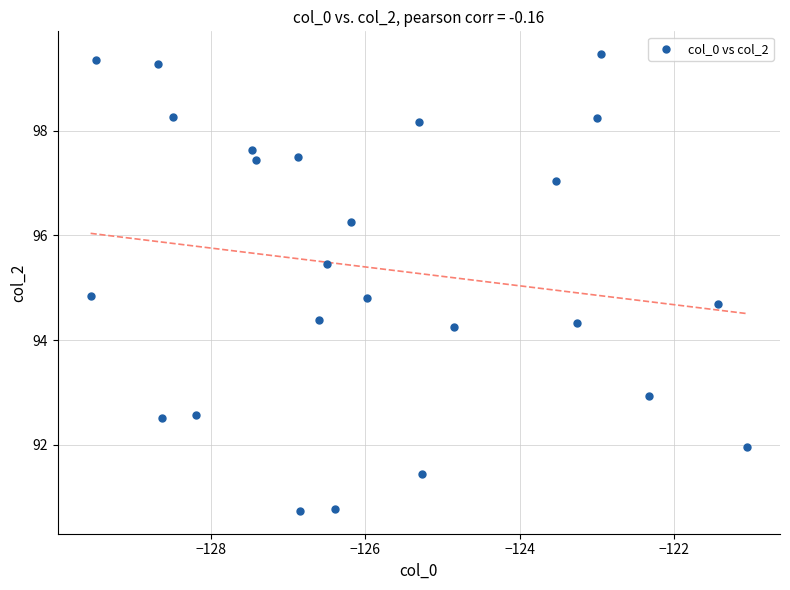

What is the range of Y values (max minus min)?

8.7